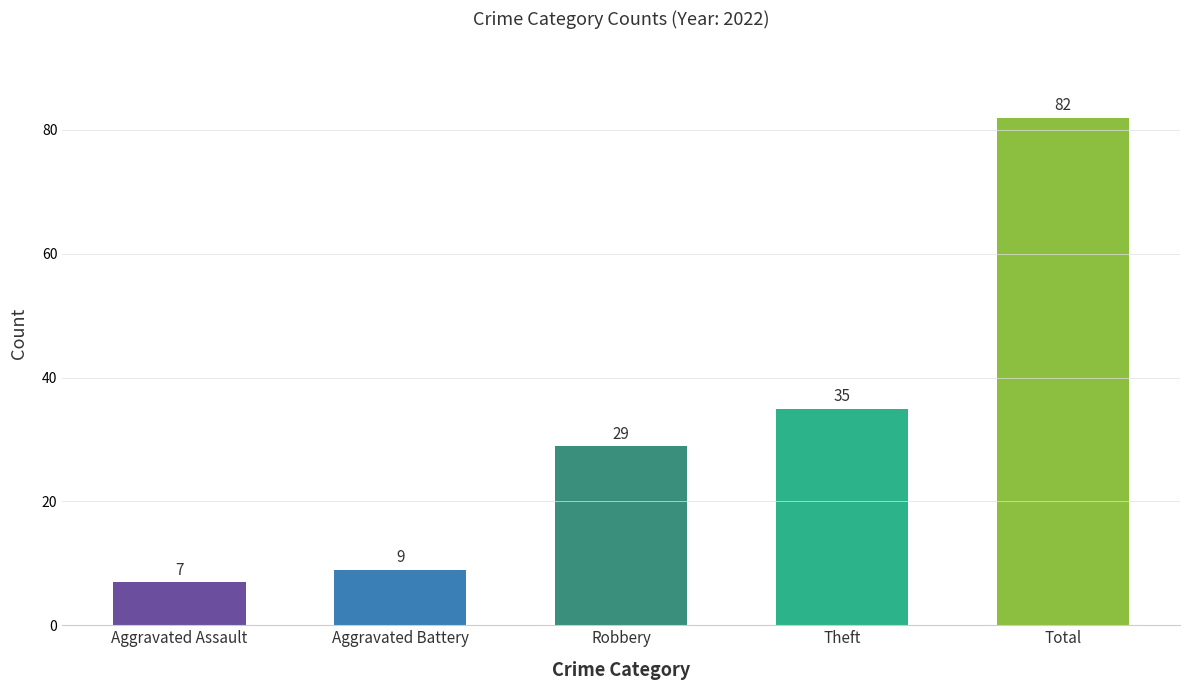

What is the ratio of the value at Total to the value at Theft?

2.3